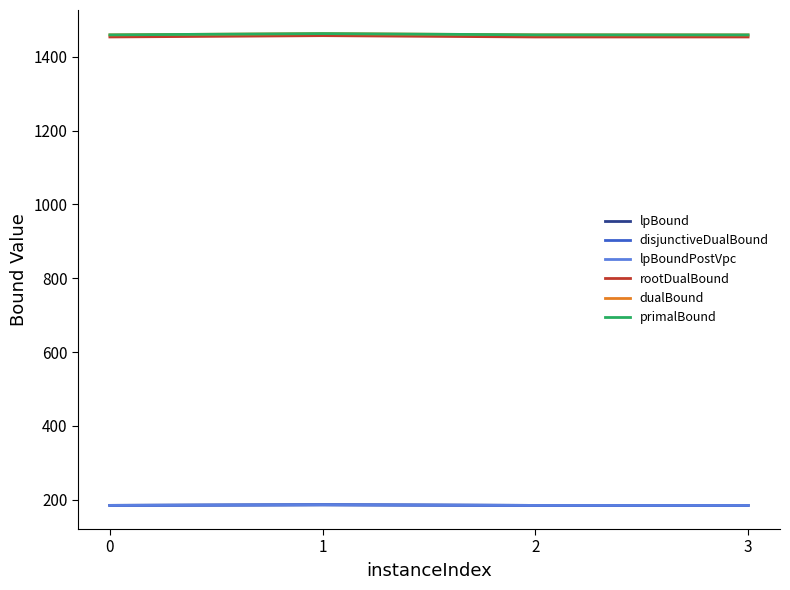

Does the chart have visible grid lines?

No